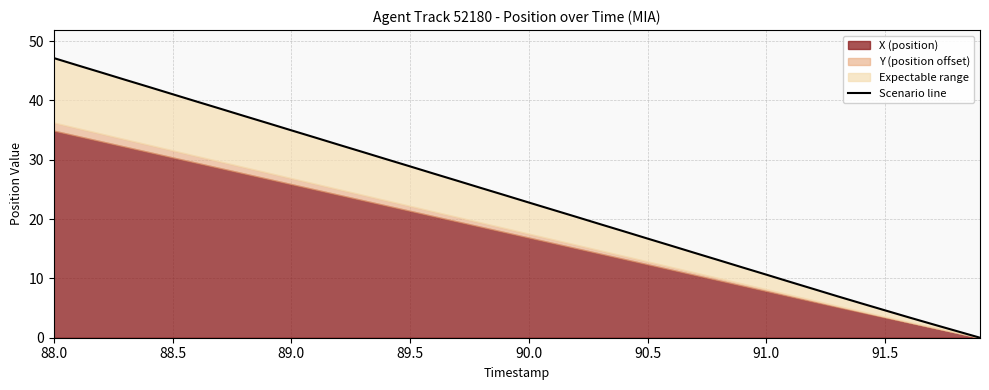

What is the difference between the maximum and second lowest values?

46.0